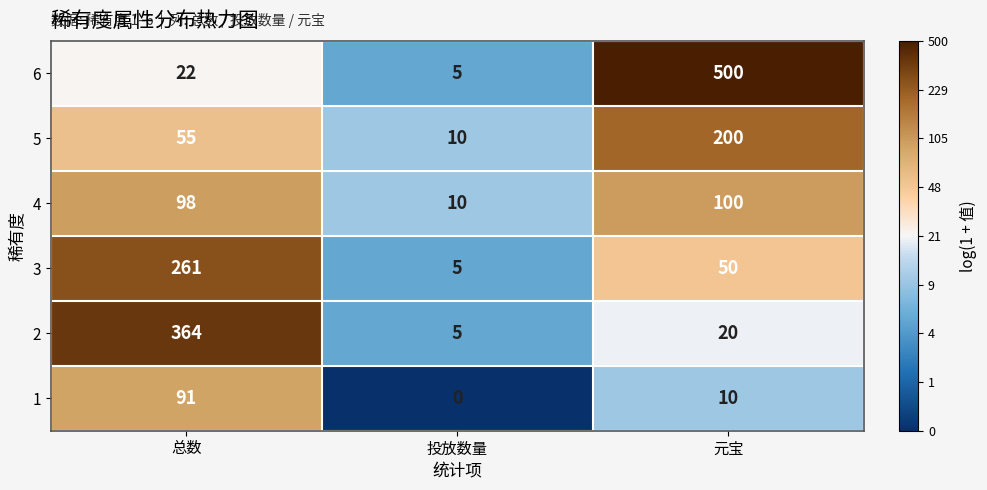

Which series has the largest range (max minus min)?

6